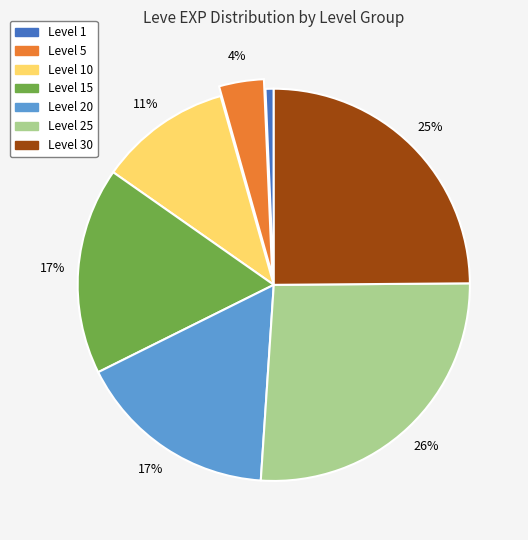

Which slice is the smallest?

Level 1